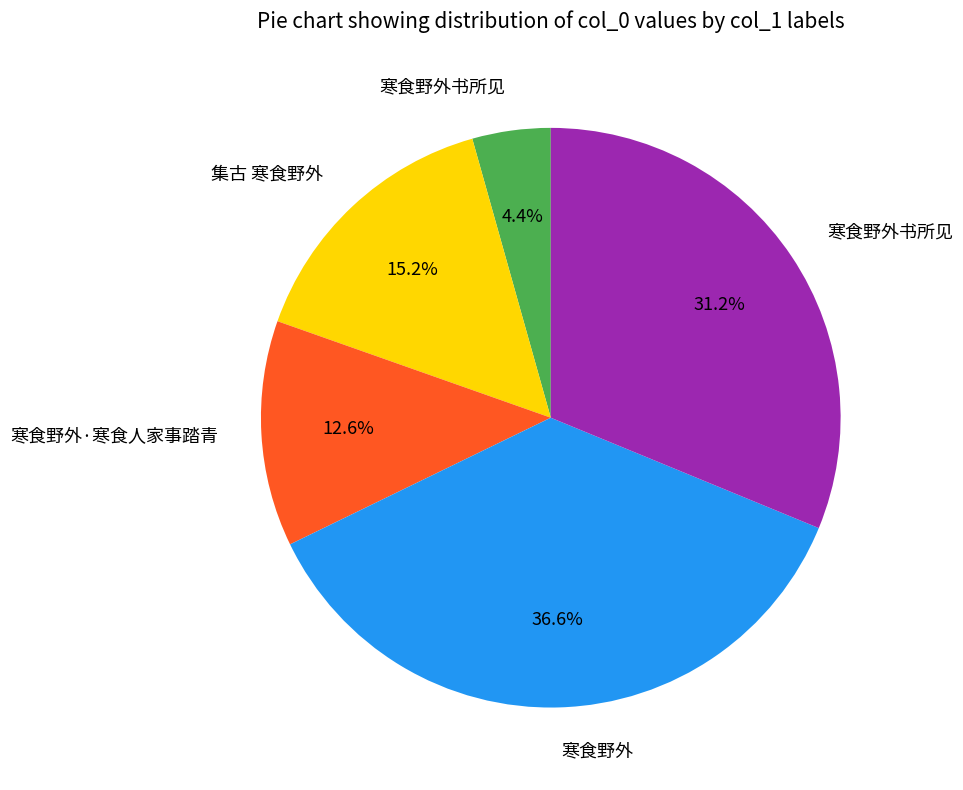

Does any single category account for the majority?

No